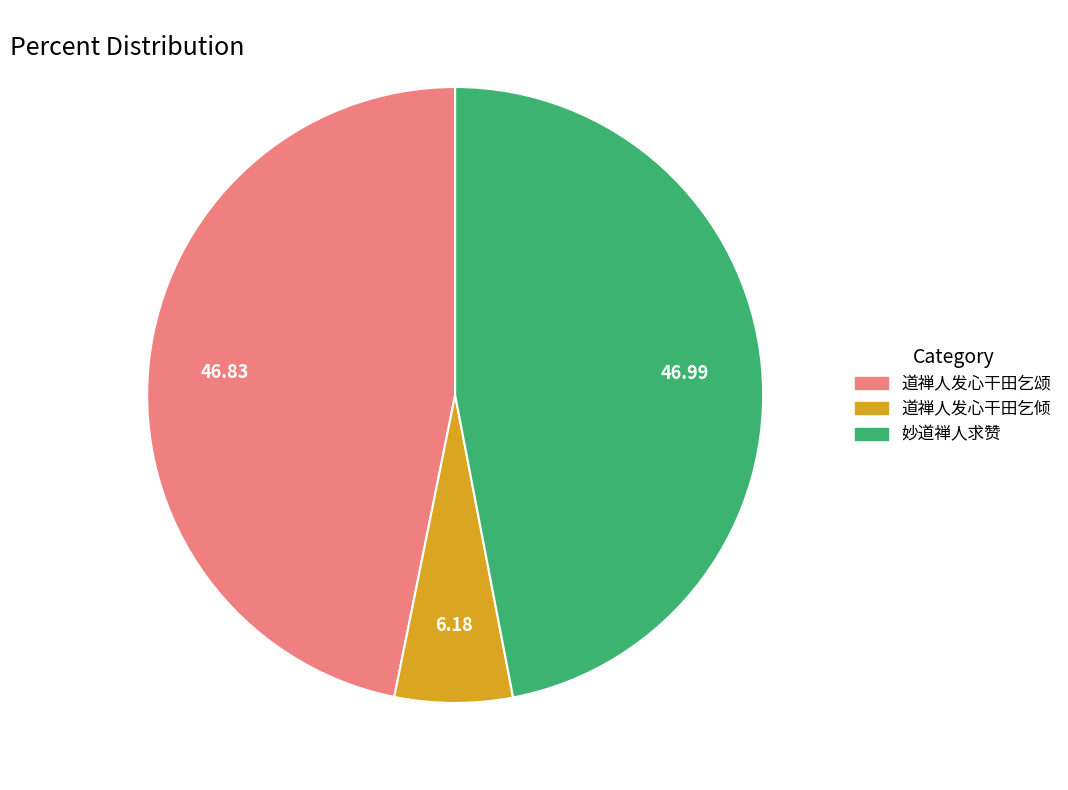

Which has a higher value, 妙道禅人求赞 or 道禅人发心干田乞倾?

妙道禅人求赞